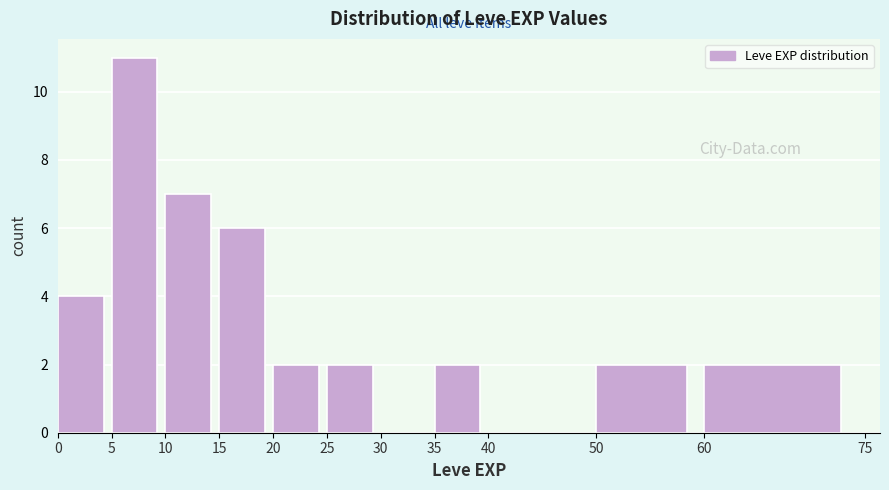

Reading left to right, list every bar in this chart as the range it spans on the x-axis followed by its height. The values are not printed on the chart, so give them approximately, as read against the axis.

0 to 5: 4
5 to 10: 11
10 to 15: 7
15 to 20: 6
20 to 25: 2
25 to 30: 2
30 to 35: 0
35 to 40: 2
40 to 50: 0
50 to 60: 2
60 to 75: 2